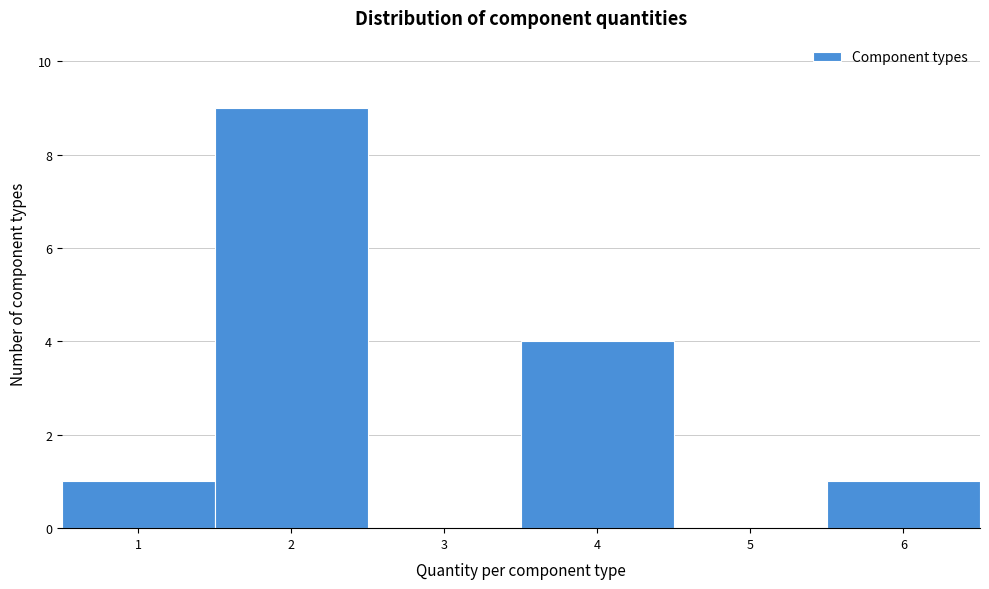

Which range on the x-axis has the tallest bar?

1.5 to 2.5